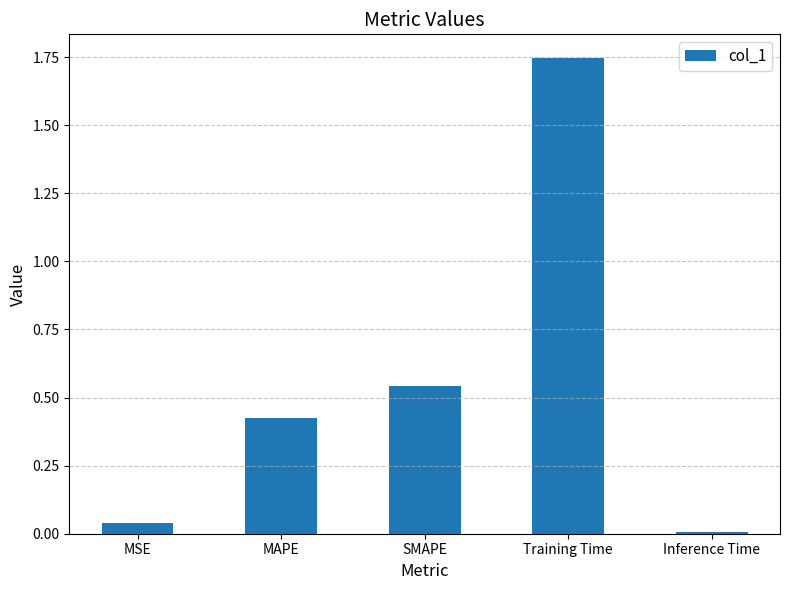

What is the sum of all values?

2.8